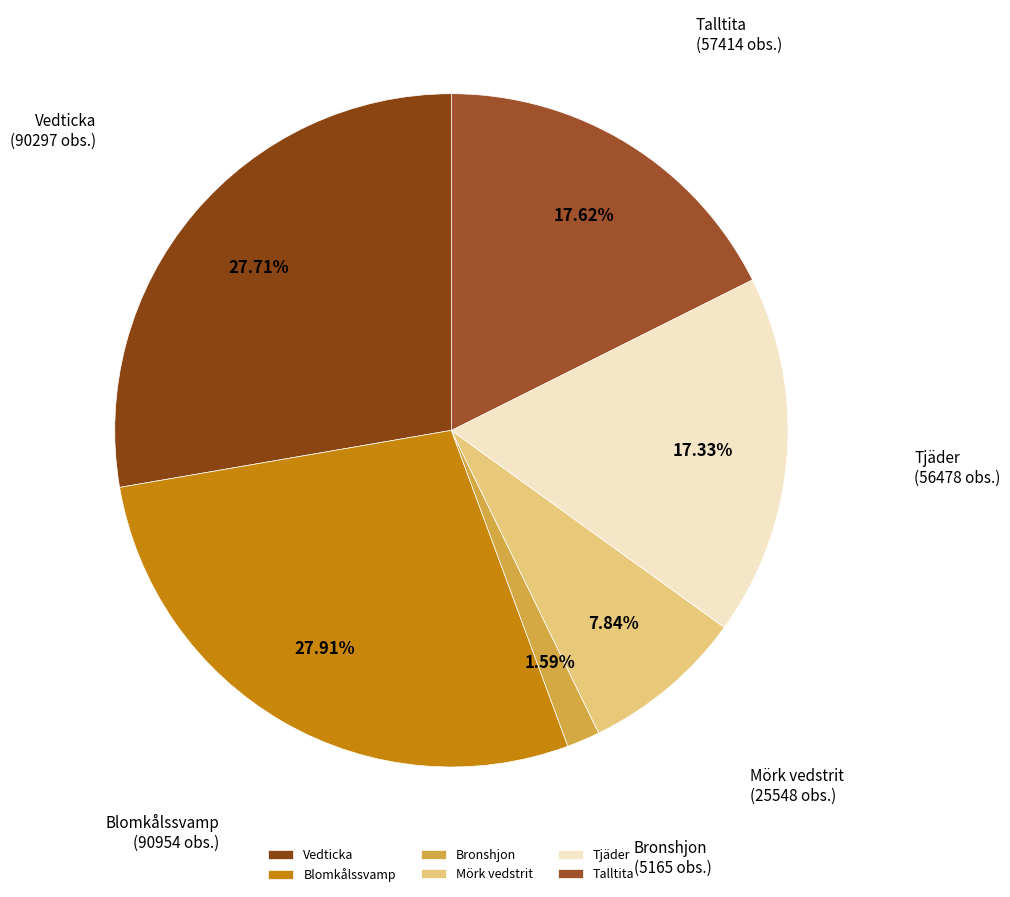

To the nearest percent, what portion does Tjäder represent?

17%